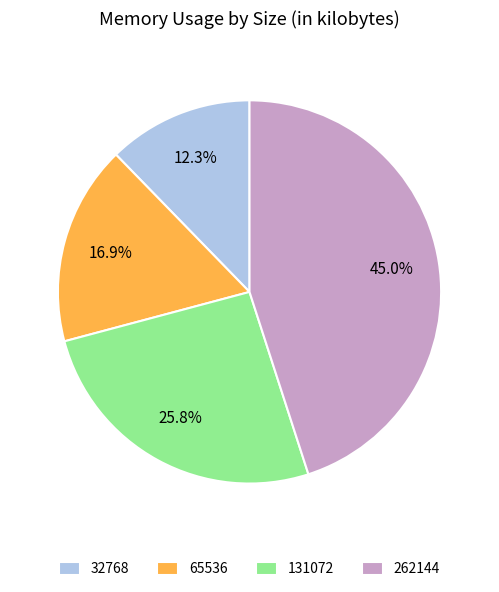

Do 262144 and 32768 together represent more than half of the pie?

Yes